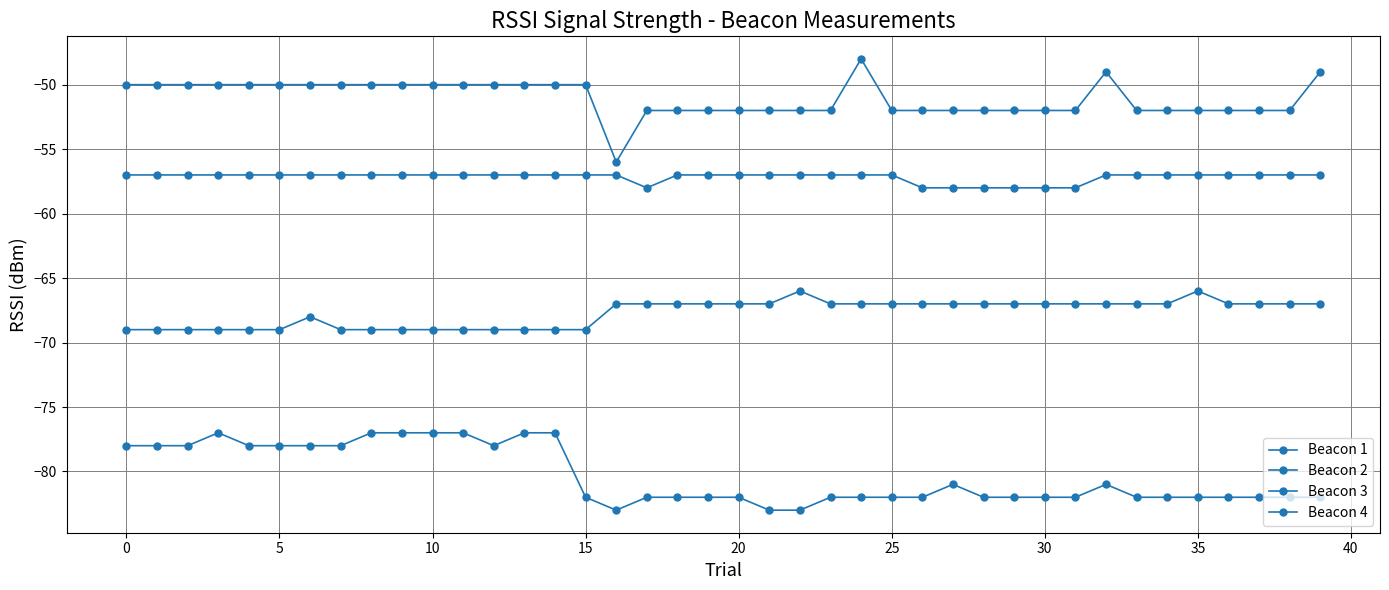

Count the number of data series in this chart.

4